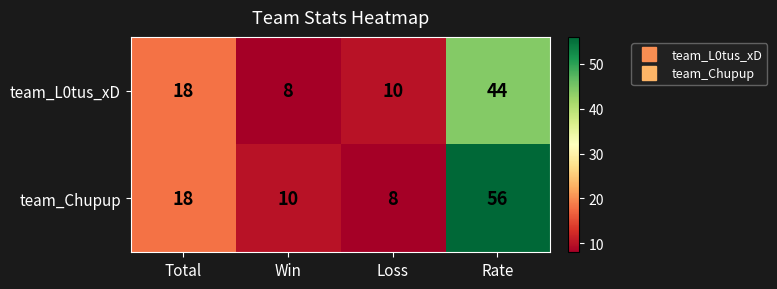

How many distinct data groups are displayed?

2